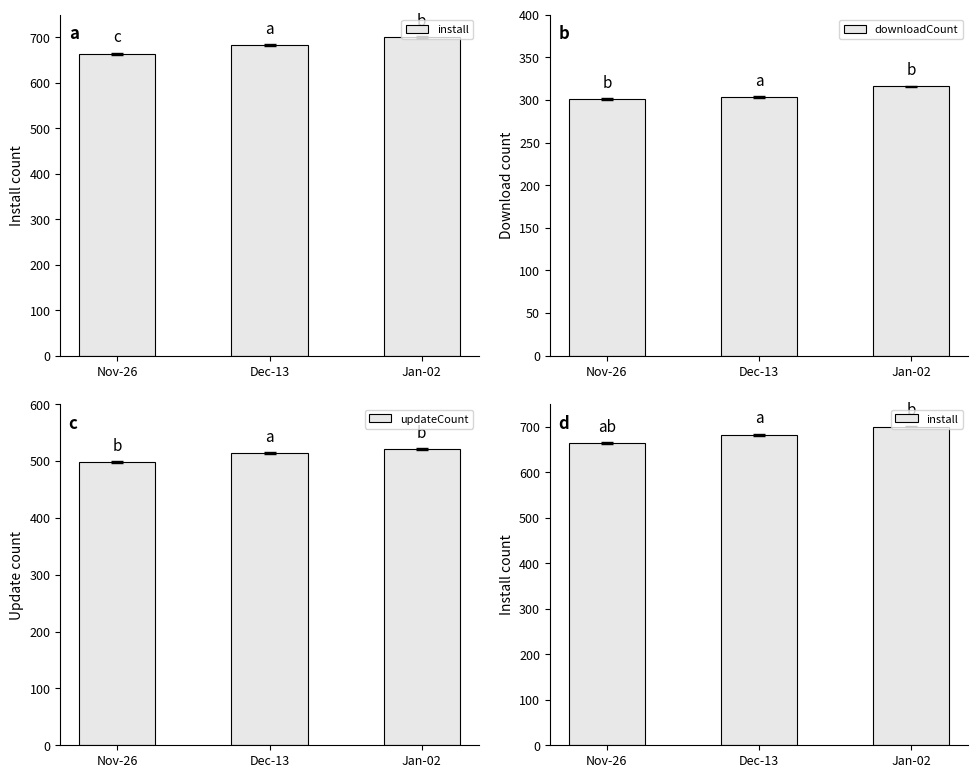

What are all the series names shown in the legend?

install, downloadCount, updateCount